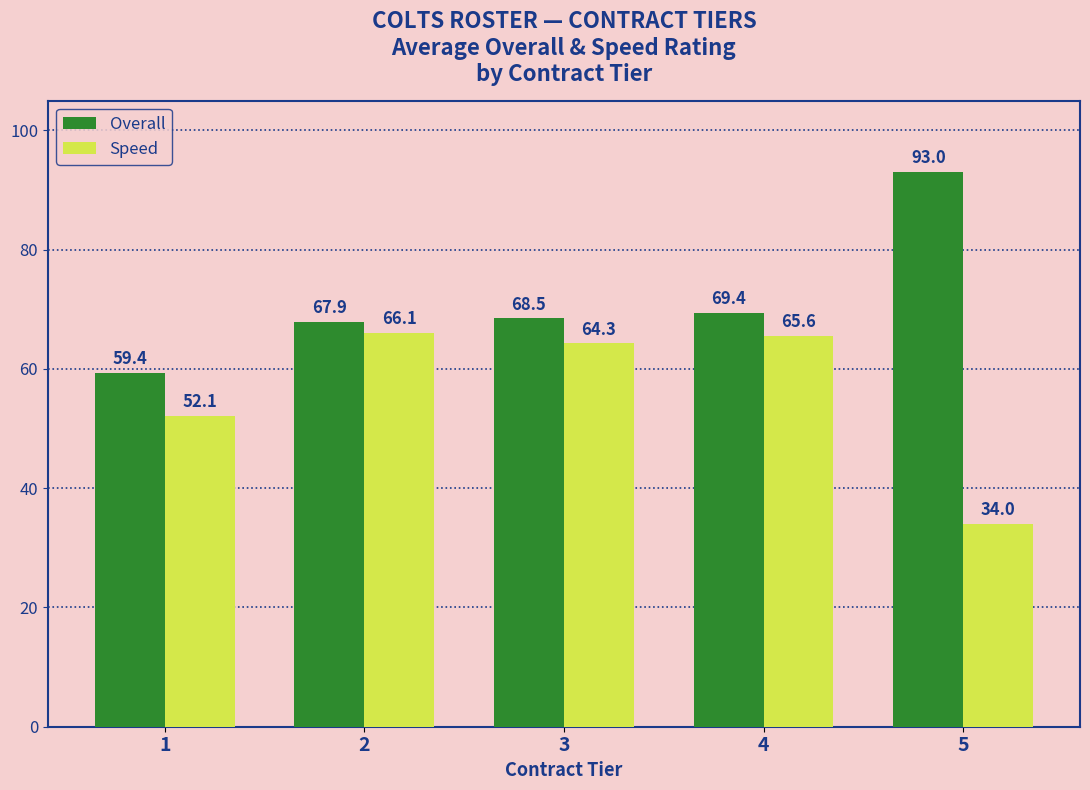

What is the average value of the Overall series?

71.6